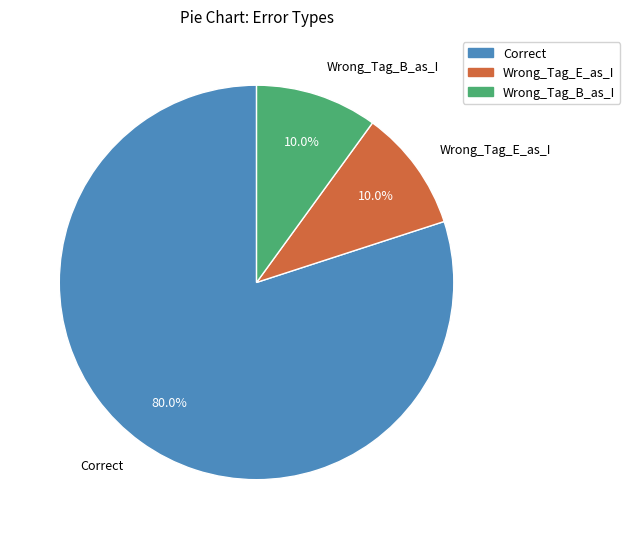

How many slices are in this pie chart?

3